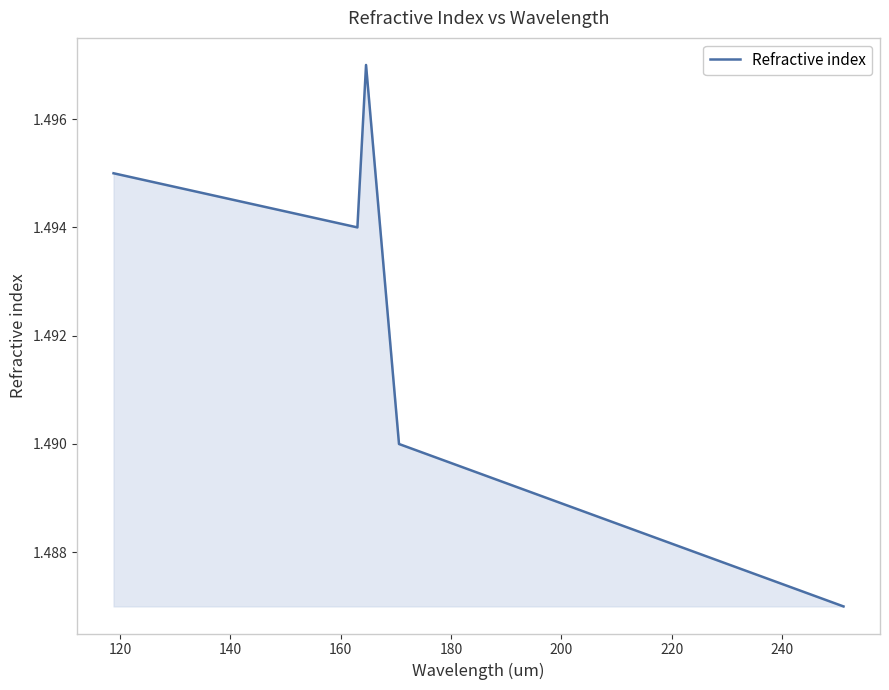

How many values are between 1 and 2?

5